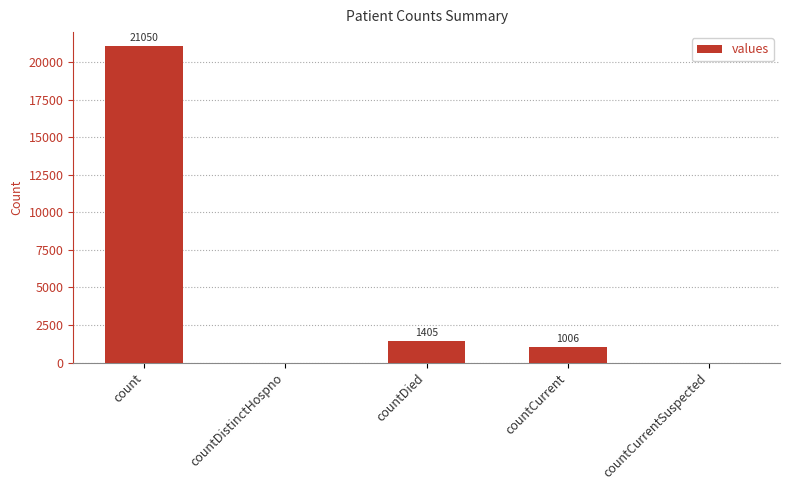

Which label corresponds to the largest value in the chart?

count